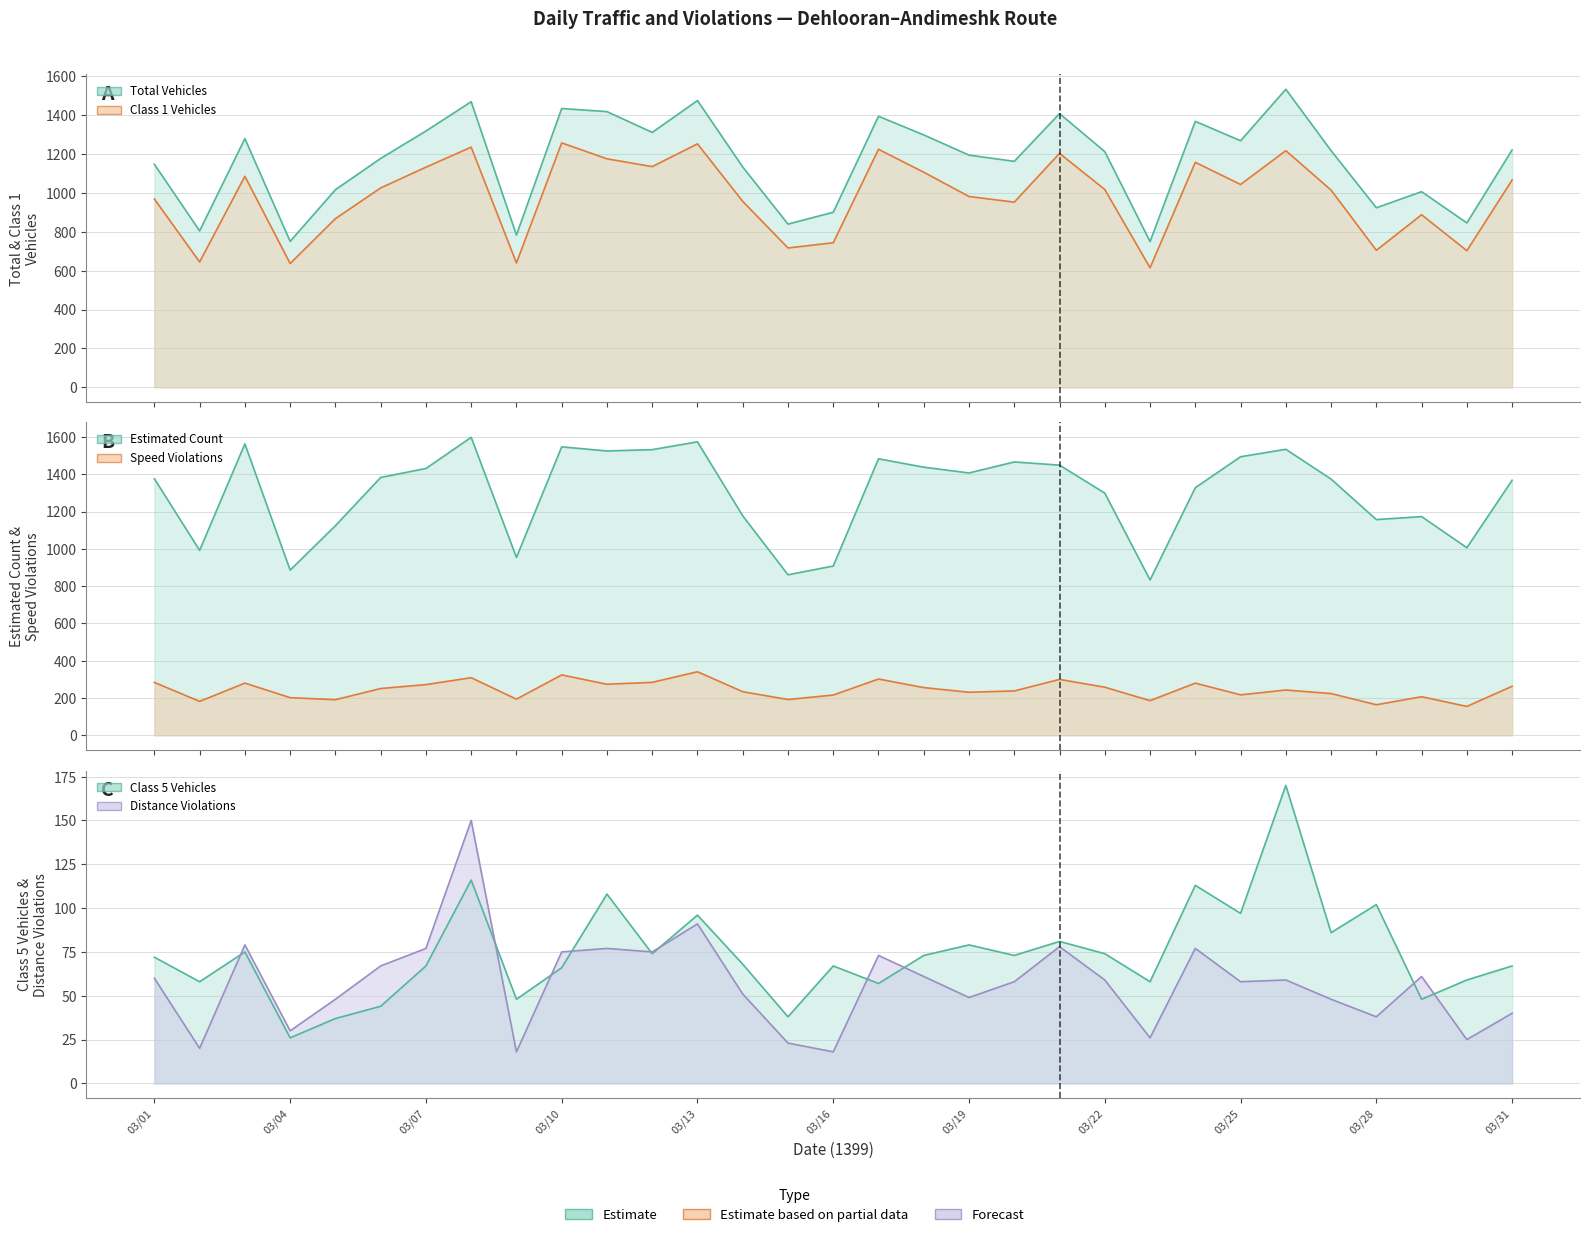

What is the average value of the Speed Violations series?

244